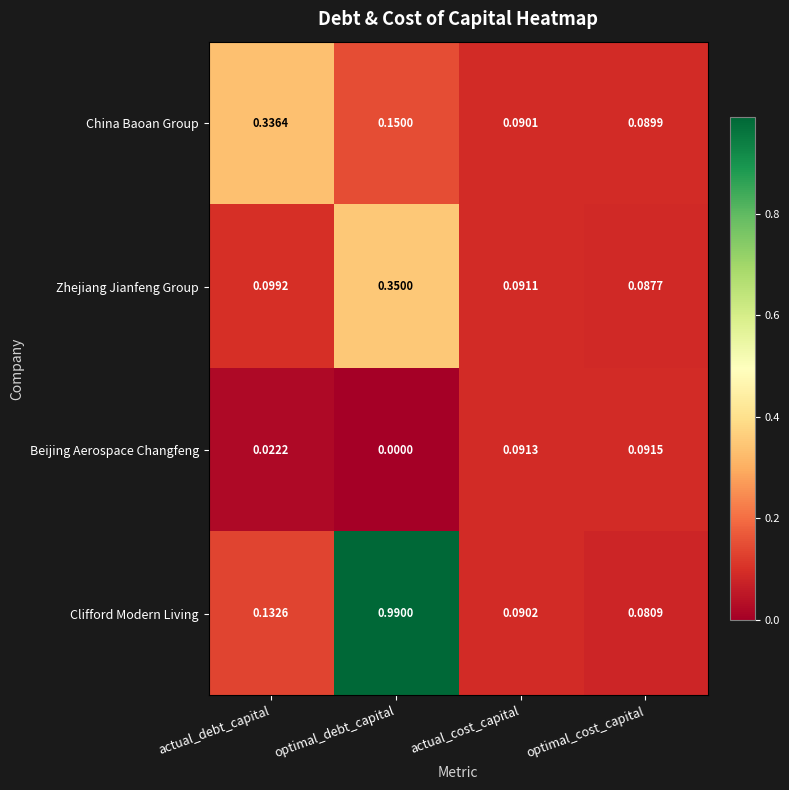

Which label corresponds to the smallest value in the chart?

optimal_debt_capital